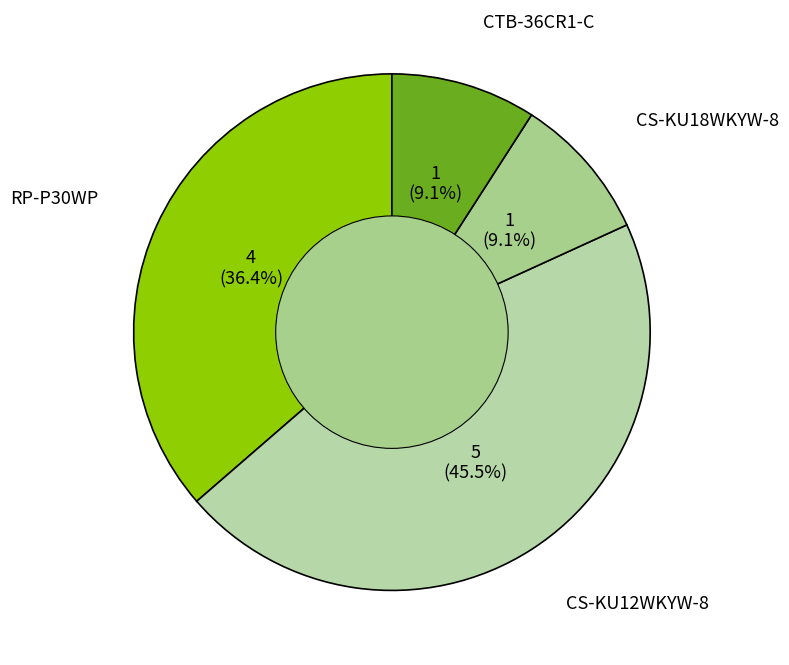

Which has a higher value, CS-KU12WKYW-8 or CTB-36CR1-C?

CS-KU12WKYW-8